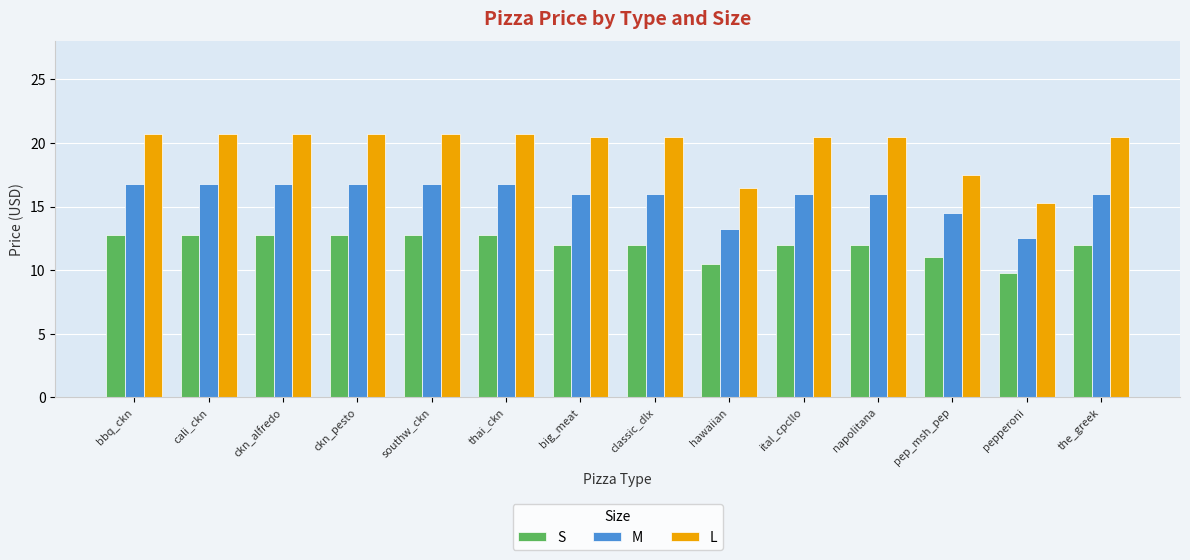

What is the label of the 8th bar from the right?

big_meat